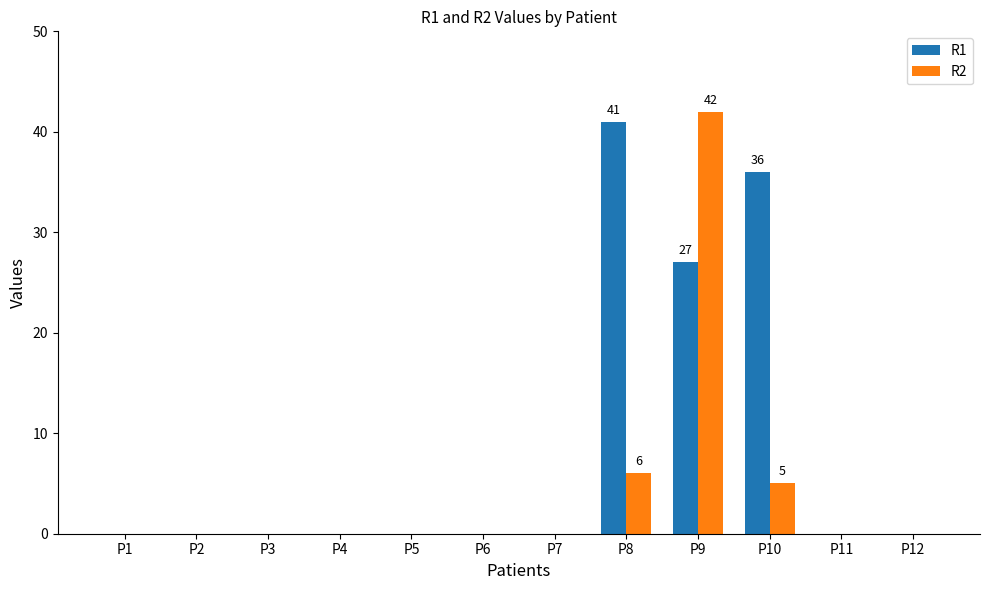

At which label does R1 reach its peak?

P8